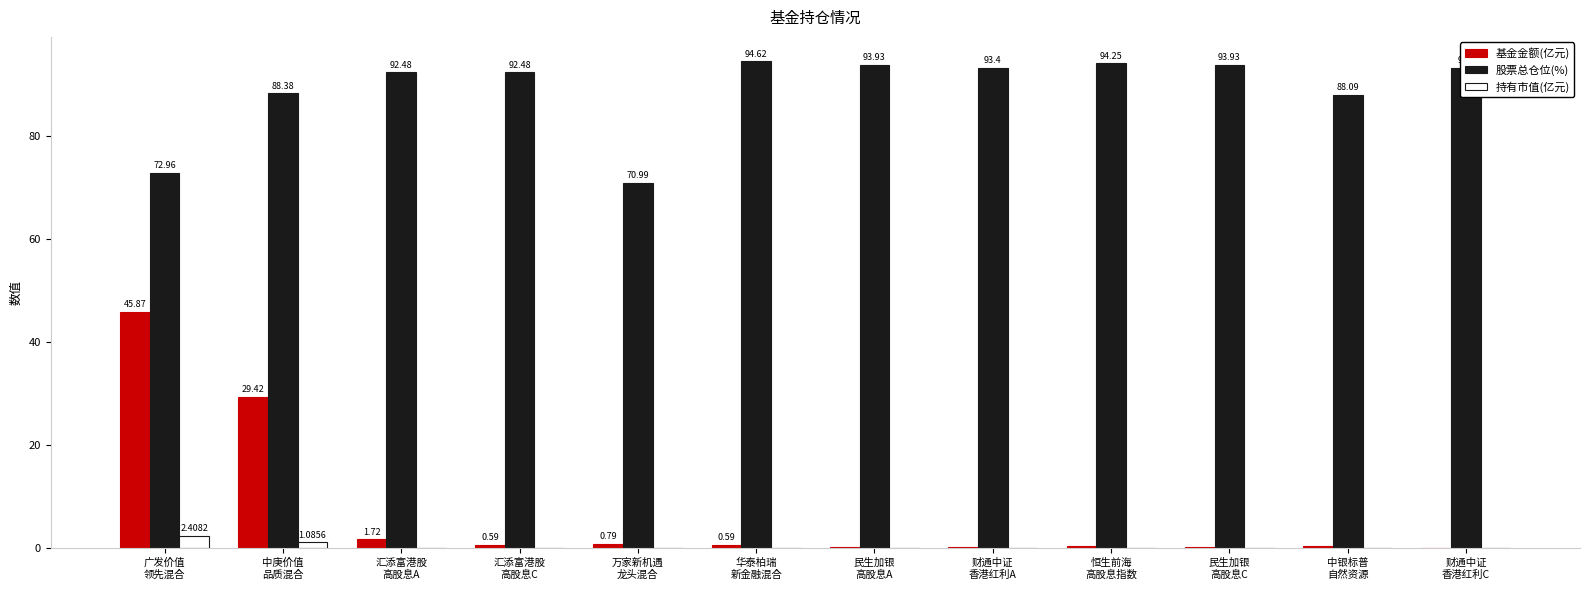

How many data points does each series have?

12